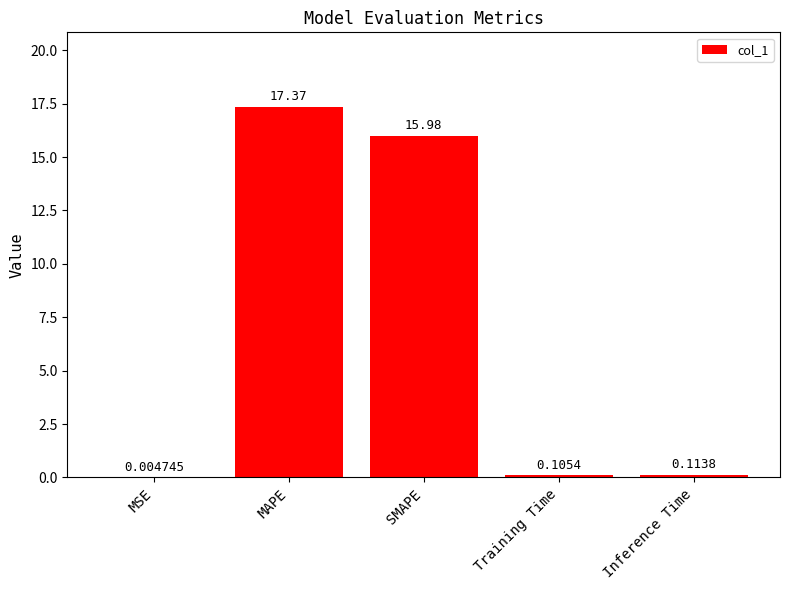

Where is the data nearest to the value 8?

Inference Time